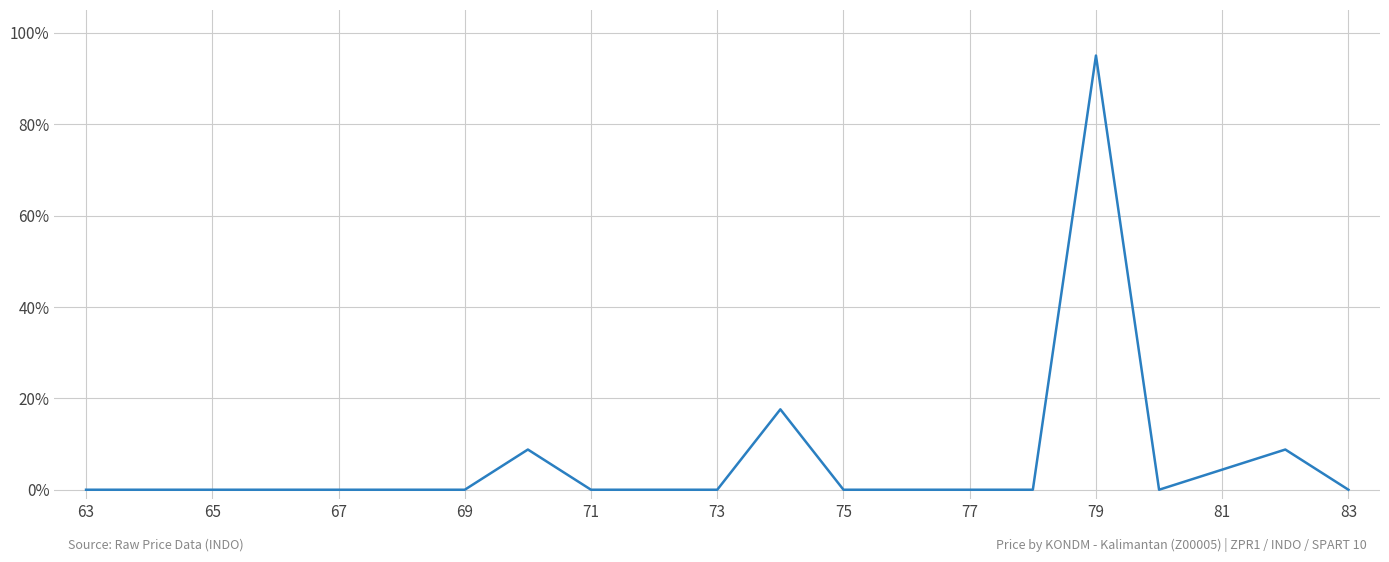

What is the greatest value displayed?

95.0